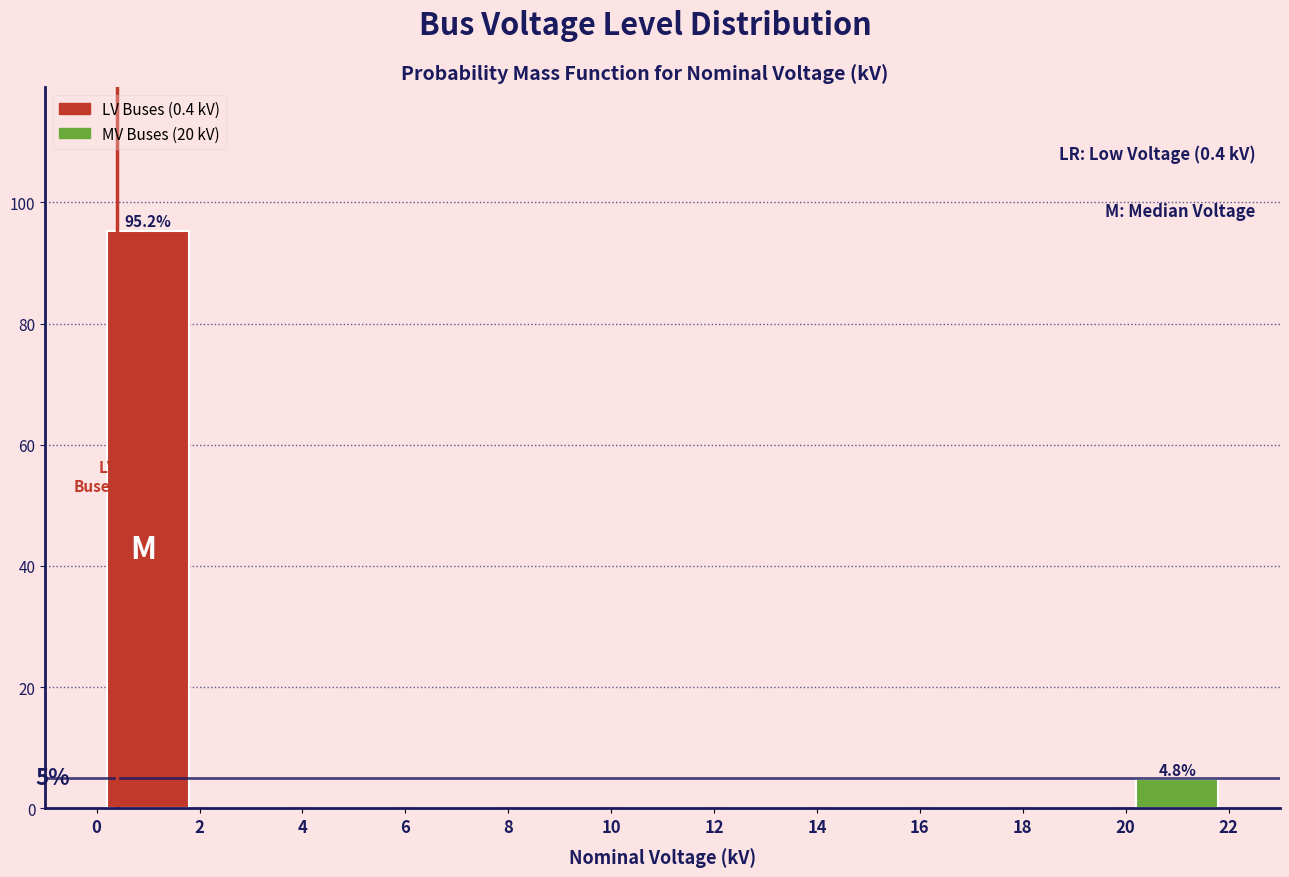

Over which range of the x-axis is the bar tallest?

0 to 2